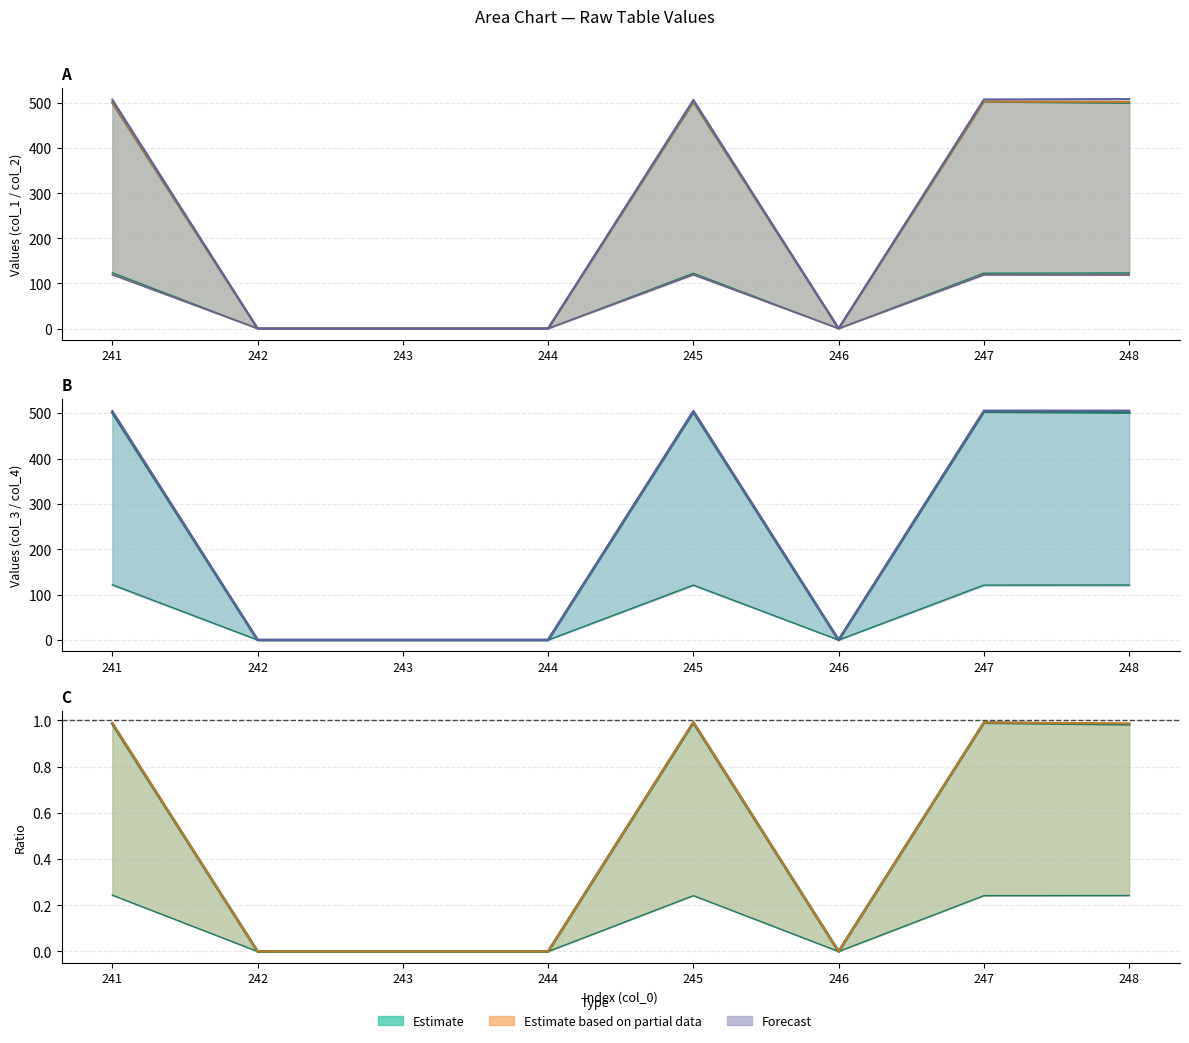

Reading left to right, list all the values displayed in this chart.

col_1: 241=500.4	242=0.0	243=0.0	244=0.0	245=502.4	246=0.0	247=503.2	248=500.6
col_2: 241=123.7	242=0.0	243=0.0	244=0.0	245=122.6	246=0.0	247=122.8	248=123.2
col_3: 241=502.2	242=0.0	243=0.0	244=0.0	245=503.6	246=0.0	247=503.7	248=502.6
col_4: 241=119.9	242=0.0	243=0.0	244=0.0	245=119.5	246=0.0	247=119.5	248=119.3
col_7: 241=507.6	242=0.0	243=0.0	244=0.0	245=507.1	246=0.0	247=508.2	248=509.1
col_8: 241=119.2	242=0.0	243=0.0	244=0.0	245=119.1	246=0.0	247=118.9	248=118.8